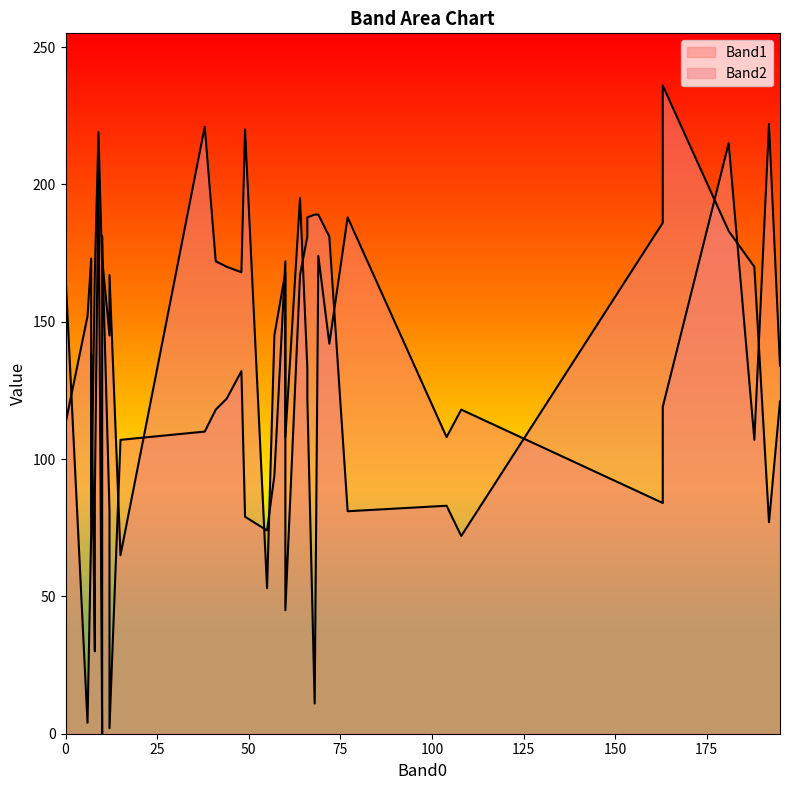

In Band2, how many points are lower than both neighbors (excluding endpoints)?

11